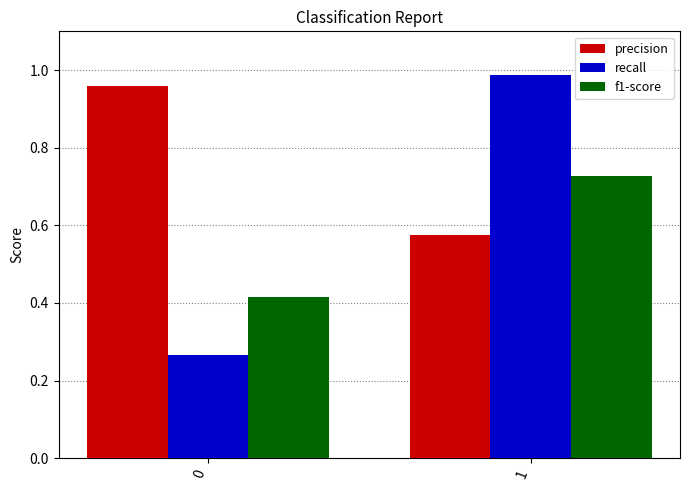

Is the value of recall at 0 greater than the value of precision at 1?

No